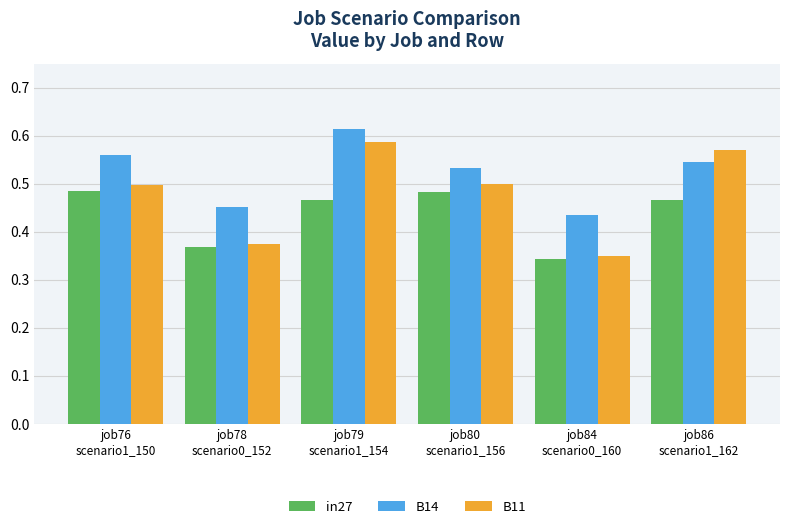

How many in27 values are between 0 and 1?

6